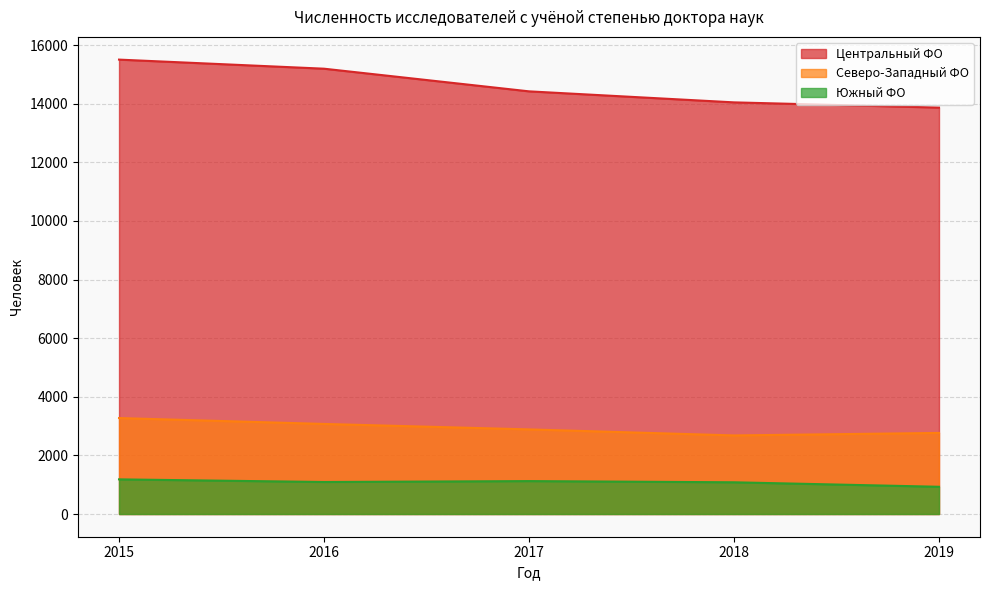

Rank the series by their maximum value, from lowest to highest.

Южный ФО, Северо-Западный ФО, Центральный ФО